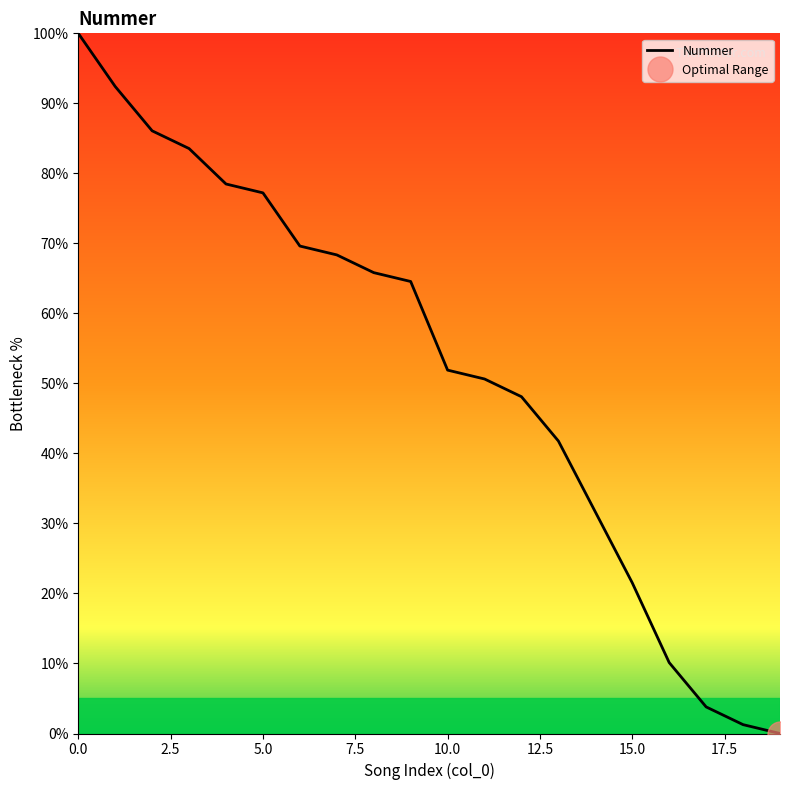

How many series are shown in this chart?

1